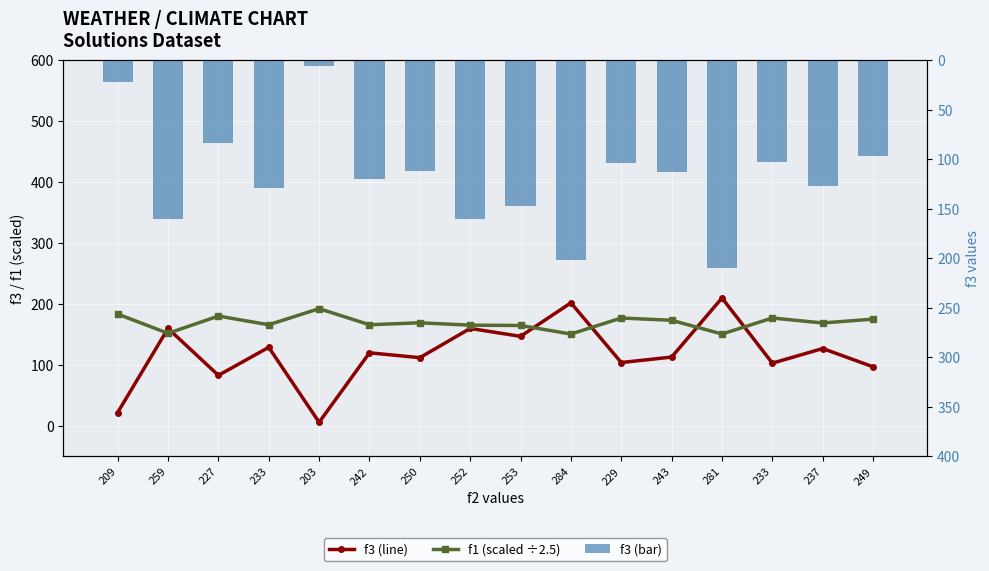

What is the label of the 12th bar from the left?

243